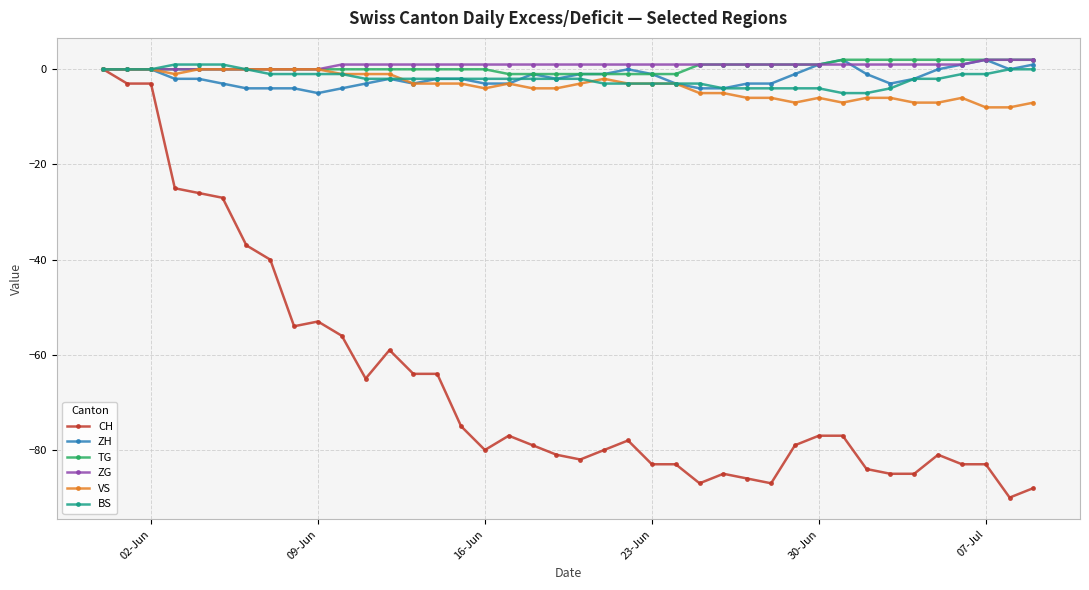

How many distinct data groups are displayed?

6